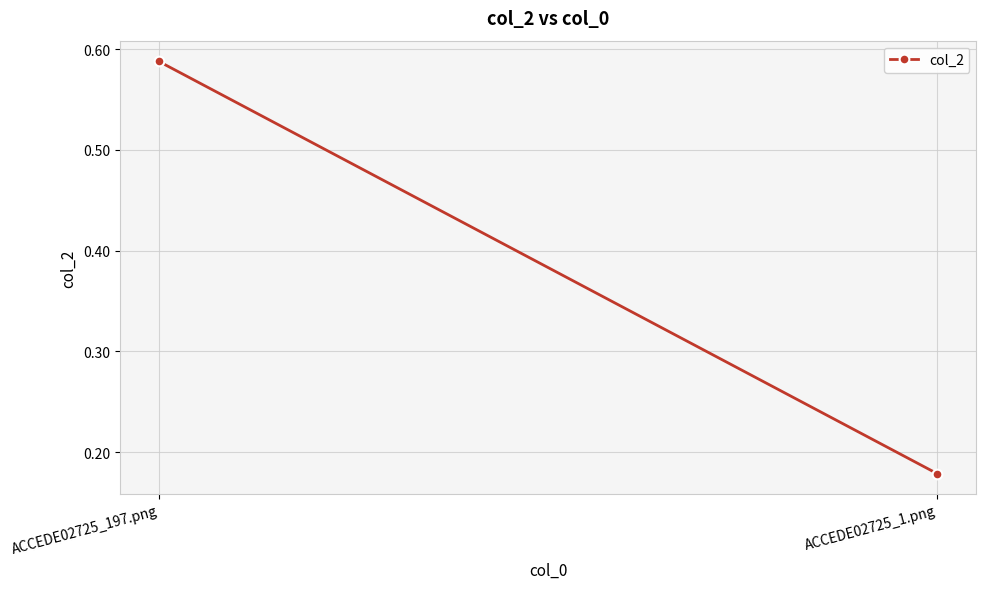

What is the smallest value displayed?

0.2